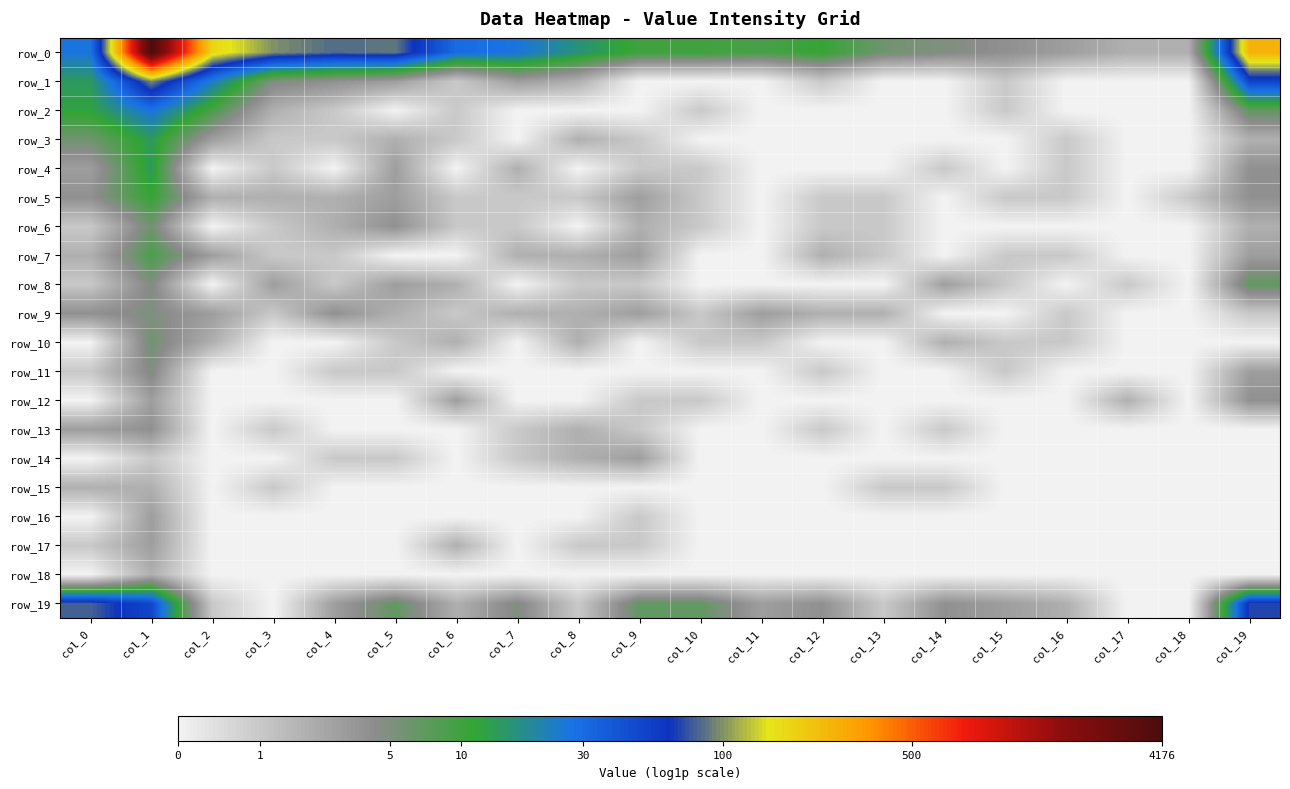

What is the difference between the highest and lowest values at col_0?

4.4